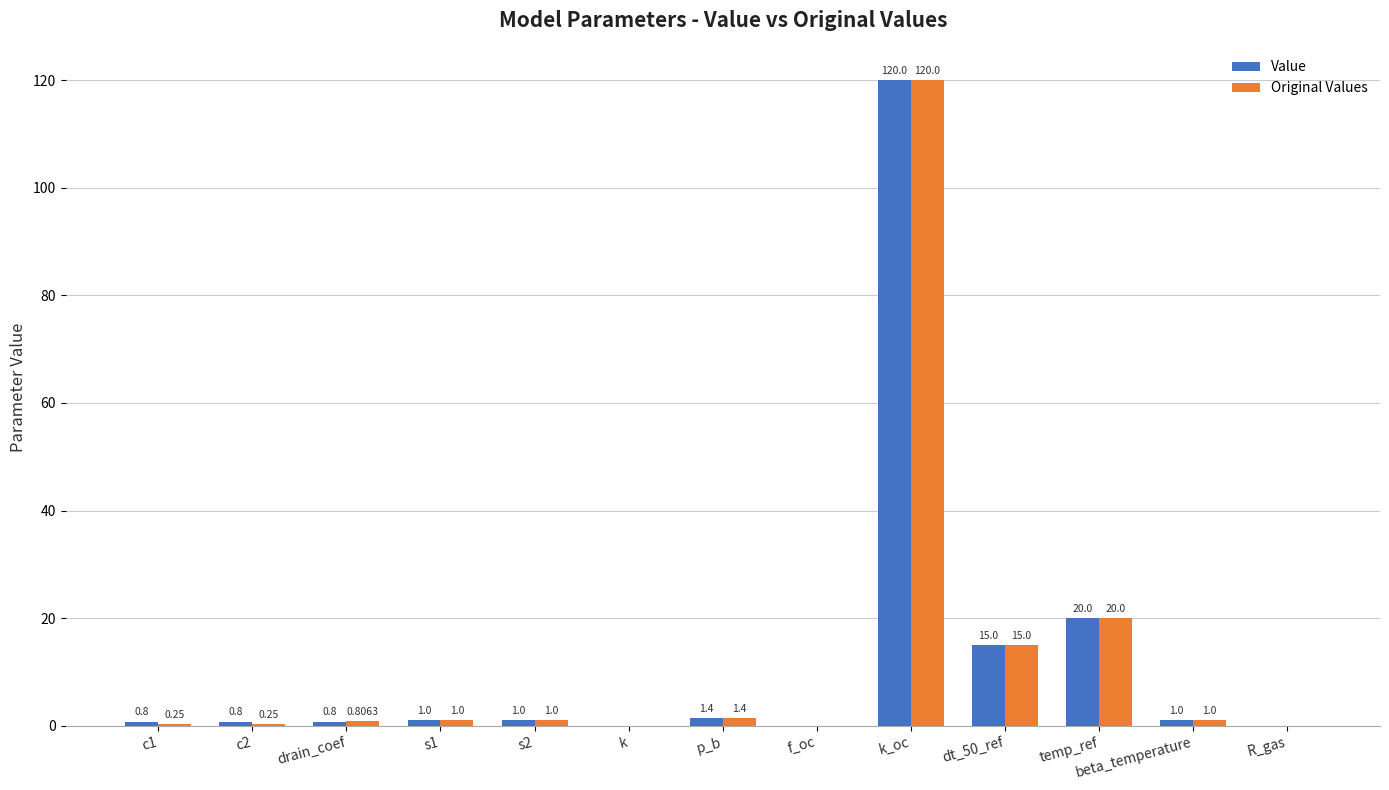

At which category is the sum across all series the highest?

k_oc